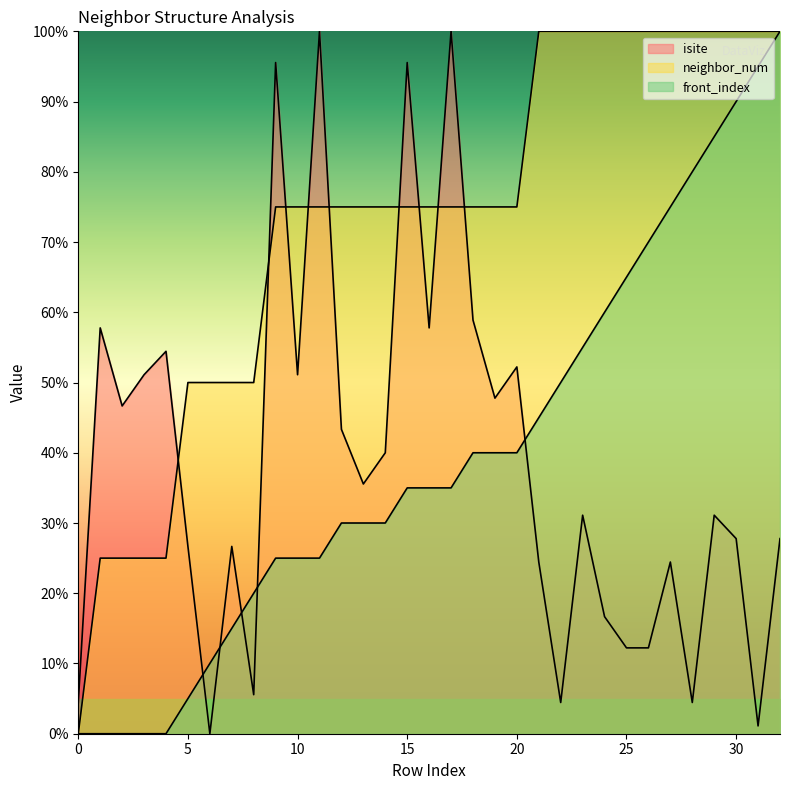

Between which two adjacent categories do isite and front_index first intersect?

5 and 6